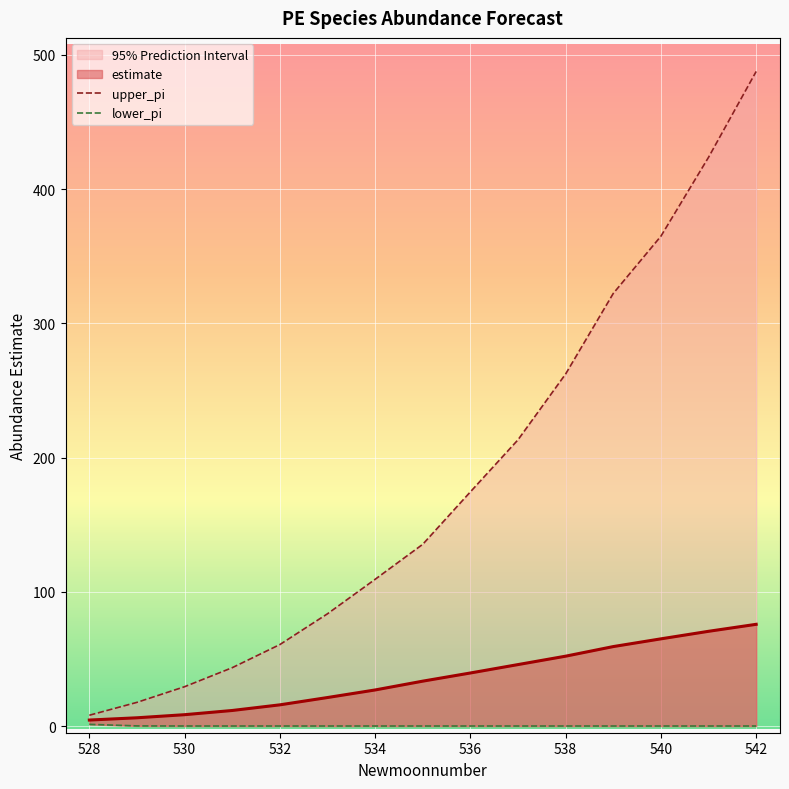

What is the difference between the maximum and minimum values in the lower_pi series?

1.2